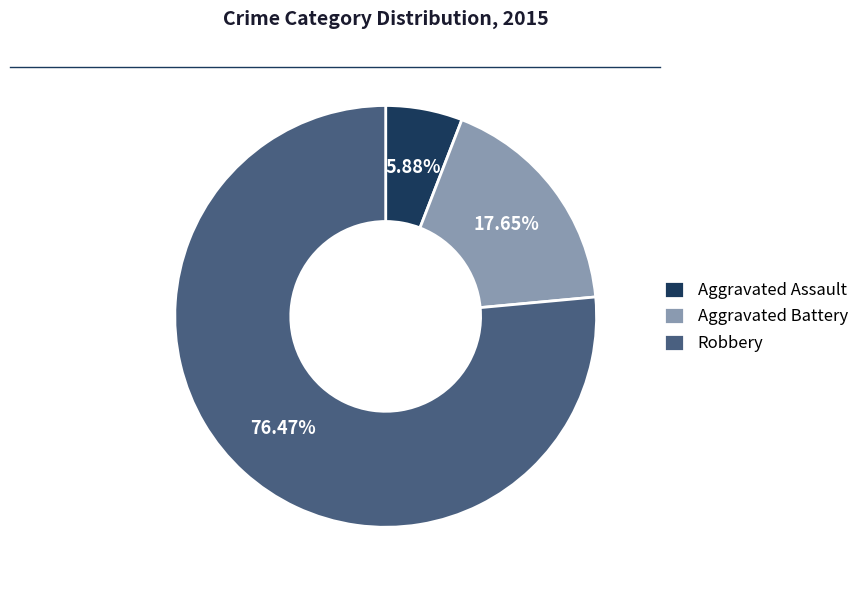

Does any single category account for the majority?

Yes